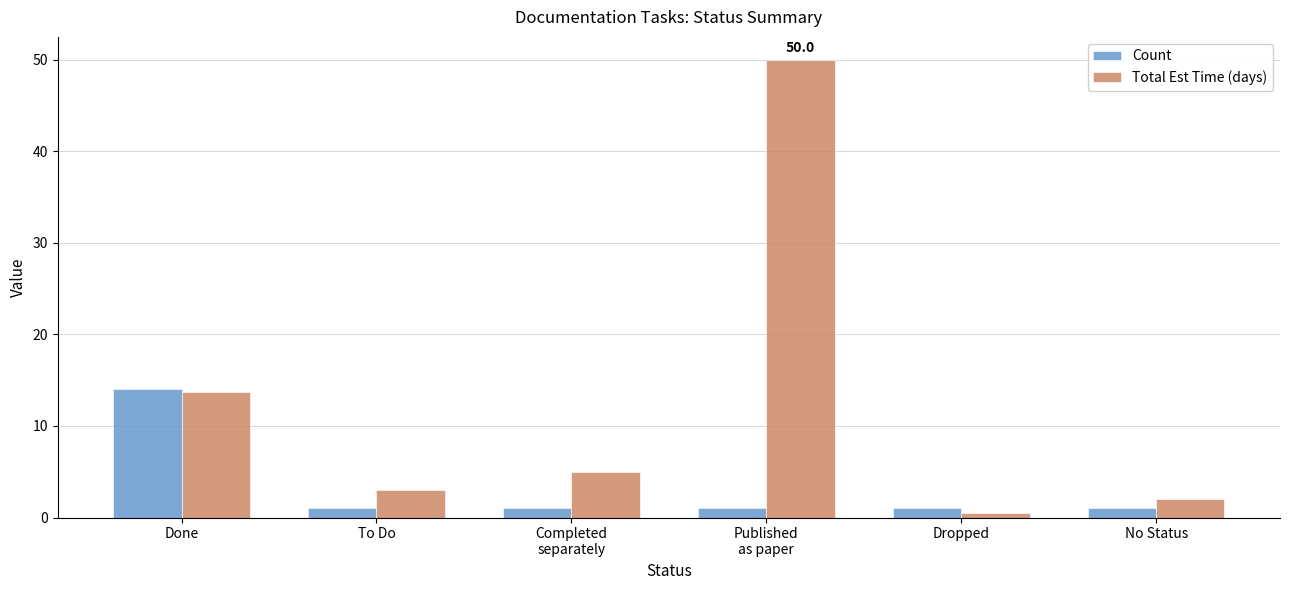

What is the sum of the Total Est Time (days) values at Dropped and To Do?

3.5